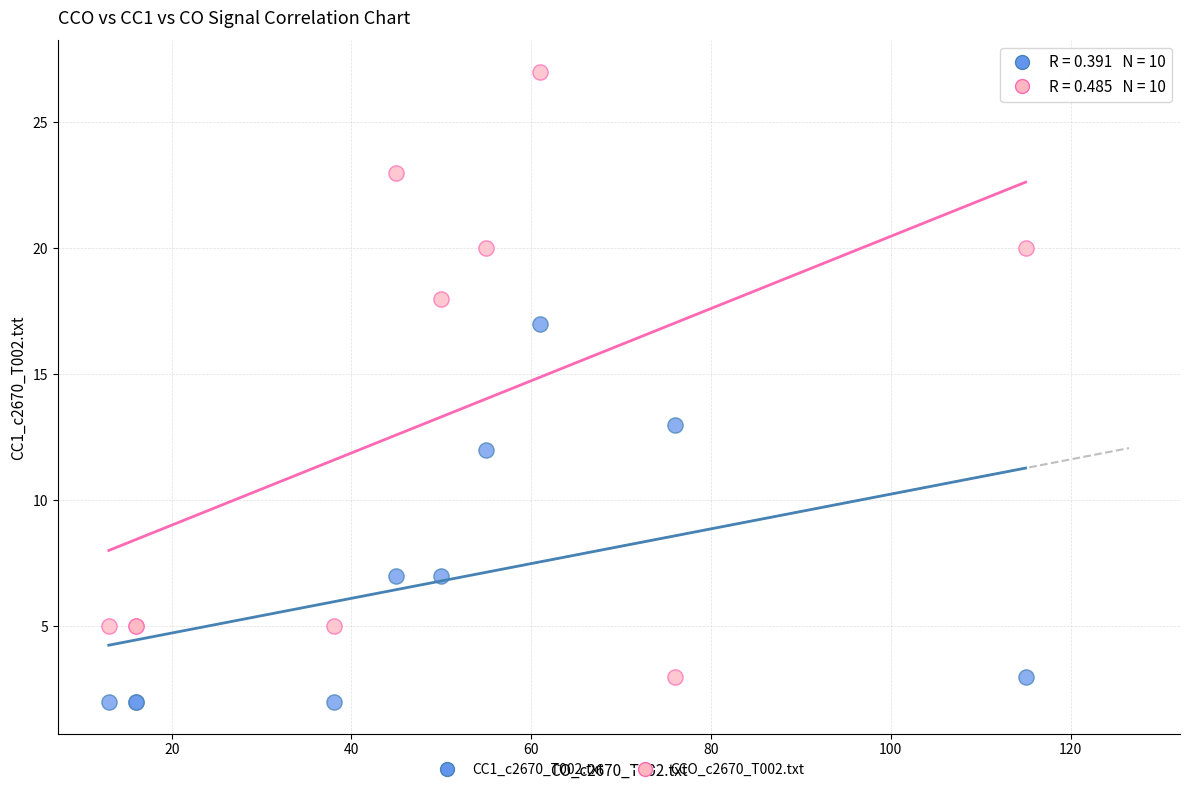

Which series has the largest Y range (max minus min)?

CCO_c2670_T002.txt